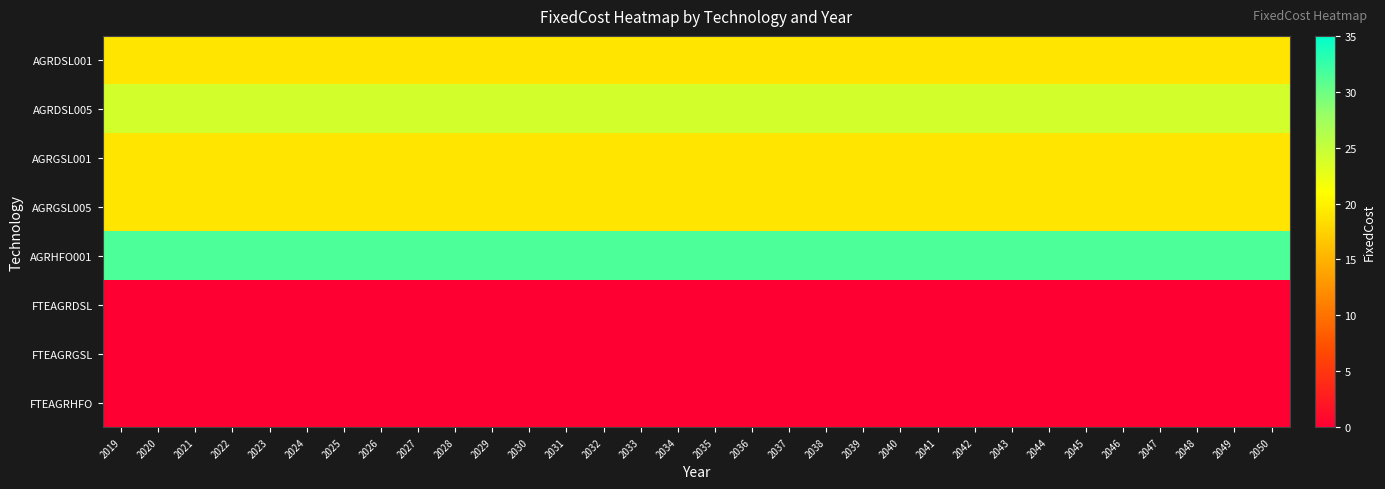

Reading left to right, transcribe all the data shown in this chart.

AGRDSL001: 2019=19.0	2020=19.0	2021=19.0	2022=19.0	2023=19.0	2024=19.0	2025=19.0	2026=19.0	2027=19.0	2028=19.0	2029=19.0	2030=19.0	2031=19.0	2032=19.0	2033=19.0	2034=19.0	2035=19.0	2036=19.0	2037=19.0	2038=19.0	2039=19.0	2040=19.0	2041=19.0	2042=19.0	2043=19.0	2044=19.0	2045=19.0	2046=19.0	2047=19.0	2048=19.0	2049=19.0	2050=19.0
AGRDSL005: 2019=24.0	2020=24.0	2021=24.0	2022=24.0	2023=24.0	2024=24.0	2025=24.0	2026=24.0	2027=24.0	2028=24.0	2029=24.0	2030=24.0	2031=24.0	2032=24.0	2033=24.0	2034=24.0	2035=24.0	2036=24.0	2037=24.0	2038=24.0	2039=24.0	2040=24.0	2041=24.0	2042=24.0	2043=24.0	2044=24.0	2045=24.0	2046=24.0	2047=24.0	2048=24.0	2049=24.0	2050=24.0
AGRGSL001: 2019=19.0	2020=19.0	2021=19.0	2022=19.0	2023=19.0	2024=19.0	2025=19.0	2026=19.0	2027=19.0	2028=19.0	2029=19.0	2030=19.0	2031=19.0	2032=19.0	2033=19.0	2034=19.0	2035=19.0	2036=19.0	2037=19.0	2038=19.0	2039=19.0	2040=19.0	2041=19.0	2042=19.0	2043=19.0	2044=19.0	2045=19.0	2046=19.0	2047=19.0	2048=19.0	2049=19.0	2050=19.0
AGRGSL005: 2019=19.0	2020=19.0	2021=19.0	2022=19.0	2023=19.0	2024=19.0	2025=19.0	2026=19.0	2027=19.0	2028=19.0	2029=19.0	2030=19.0	2031=19.0	2032=19.0	2033=19.0	2034=19.0	2035=19.0	2036=19.0	2037=19.0	2038=19.0	2039=19.0	2040=19.0	2041=19.0	2042=19.0	2043=19.0	2044=19.0	2045=19.0	2046=19.0	2047=19.0	2048=19.0	2049=19.0	2050=19.0
AGRHFO001: 2019=31.5	2020=31.5	2021=31.5	2022=31.5	2023=31.5	2024=31.5	2025=31.5	2026=31.5	2027=31.5	2028=31.5	2029=31.5	2030=31.5	2031=31.5	2032=31.5	2033=31.5	2034=31.5	2035=31.5	2036=31.5	2037=31.5	2038=31.5	2039=31.5	2040=31.5	2041=31.5	2042=31.5	2043=31.5	2044=31.5	2045=31.5	2046=31.5	2047=31.5	2048=31.5	2049=31.5	2050=31.5
FTEAGRDSL: 2019=0.0	2020=0.0	2021=0.0	2022=0.0	2023=0.0	2024=0.0	2025=0.0	2026=0.0	2027=0.0	2028=0.0	2029=0.0	2030=0.0	2031=0.0	2032=0.0	2033=0.0	2034=0.0	2035=0.0	2036=0.0	2037=0.0	2038=0.0	2039=0.0	2040=0.0	2041=0.0	2042=0.0	2043=0.0	2044=0.0	2045=0.0	2046=0.0	2047=0.0	2048=0.0	2049=0.0	2050=0.0
FTEAGRGSL: 2019=0.0	2020=0.0	2021=0.0	2022=0.0	2023=0.0	2024=0.0	2025=0.0	2026=0.0	2027=0.0	2028=0.0	2029=0.0	2030=0.0	2031=0.0	2032=0.0	2033=0.0	2034=0.0	2035=0.0	2036=0.0	2037=0.0	2038=0.0	2039=0.0	2040=0.0	2041=0.0	2042=0.0	2043=0.0	2044=0.0	2045=0.0	2046=0.0	2047=0.0	2048=0.0	2049=0.0	2050=0.0
FTEAGRHFO: 2019=0.0	2020=0.0	2021=0.0	2022=0.0	2023=0.0	2024=0.0	2025=0.0	2026=0.0	2027=0.0	2028=0.0	2029=0.0	2030=0.0	2031=0.0	2032=0.0	2033=0.0	2034=0.0	2035=0.0	2036=0.0	2037=0.0	2038=0.0	2039=0.0	2040=0.0	2041=0.0	2042=0.0	2043=0.0	2044=0.0	2045=0.0	2046=0.0	2047=0.0	2048=0.0	2049=0.0	2050=0.0